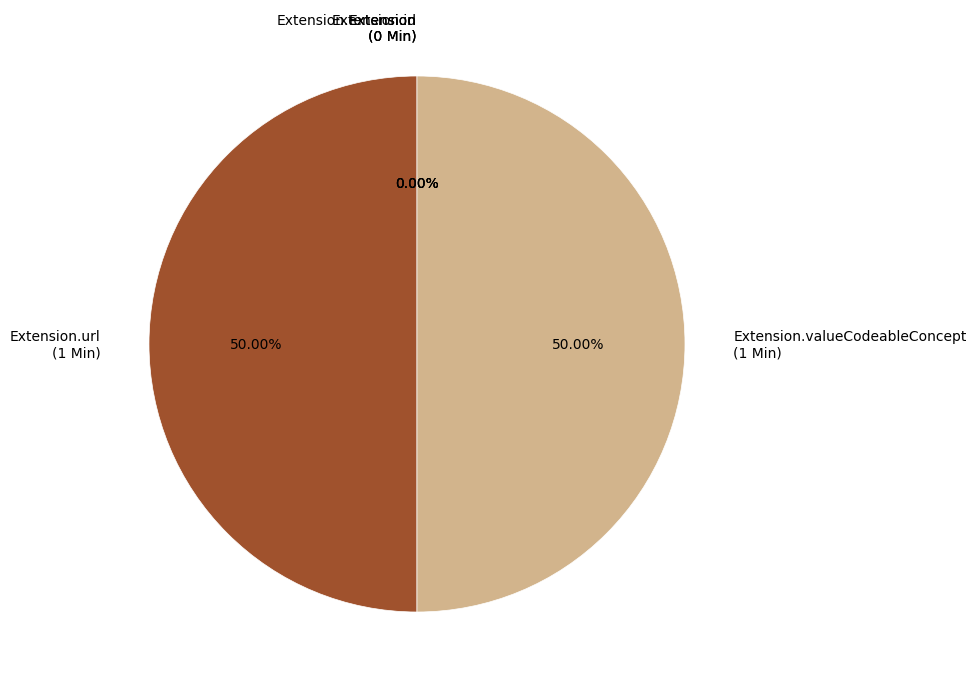

What is the change in value from Extension to Extension.valueCodeableConcept?

+1